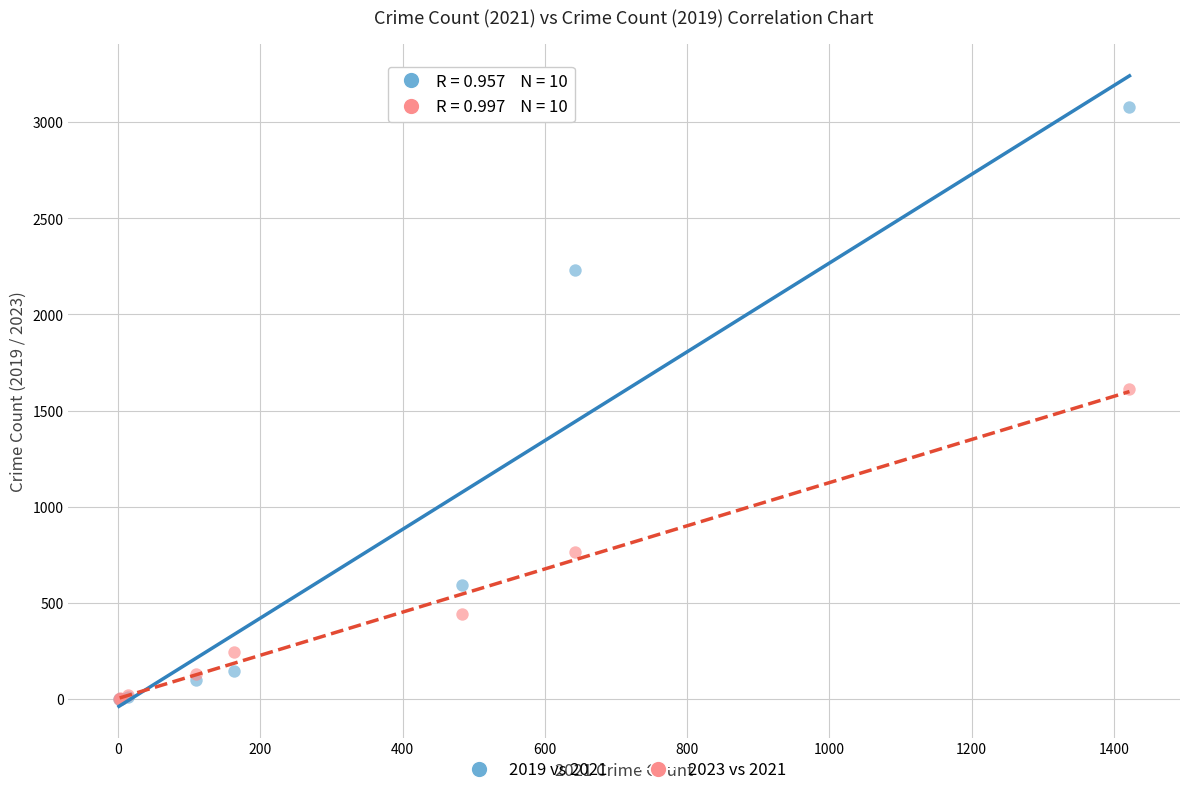

Across all series, what Y value is closest to 1540?

1610